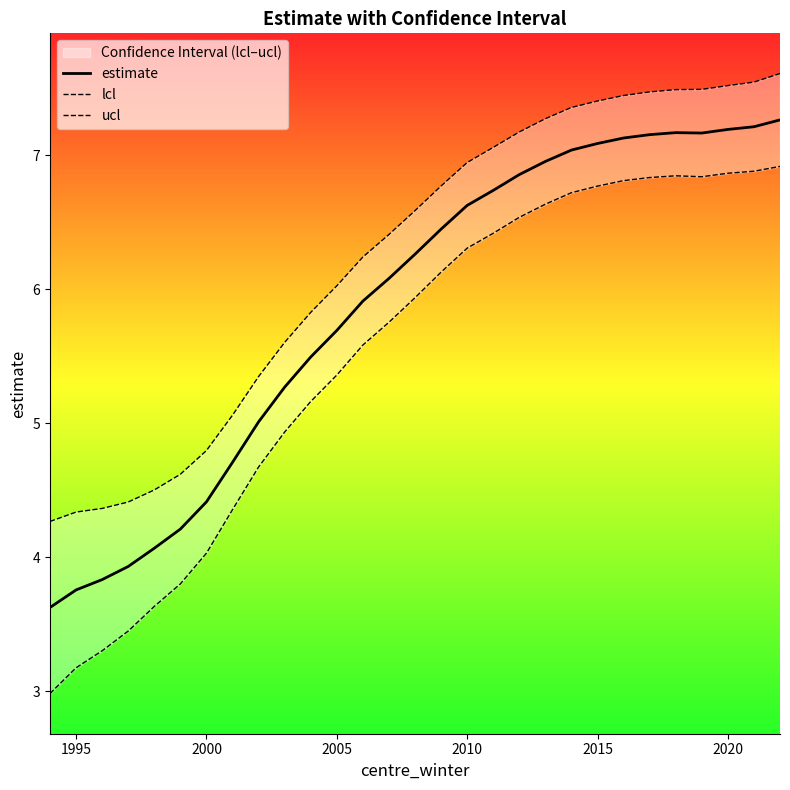

What is the difference between the second highest and minimum values in the lcl series?

3.9